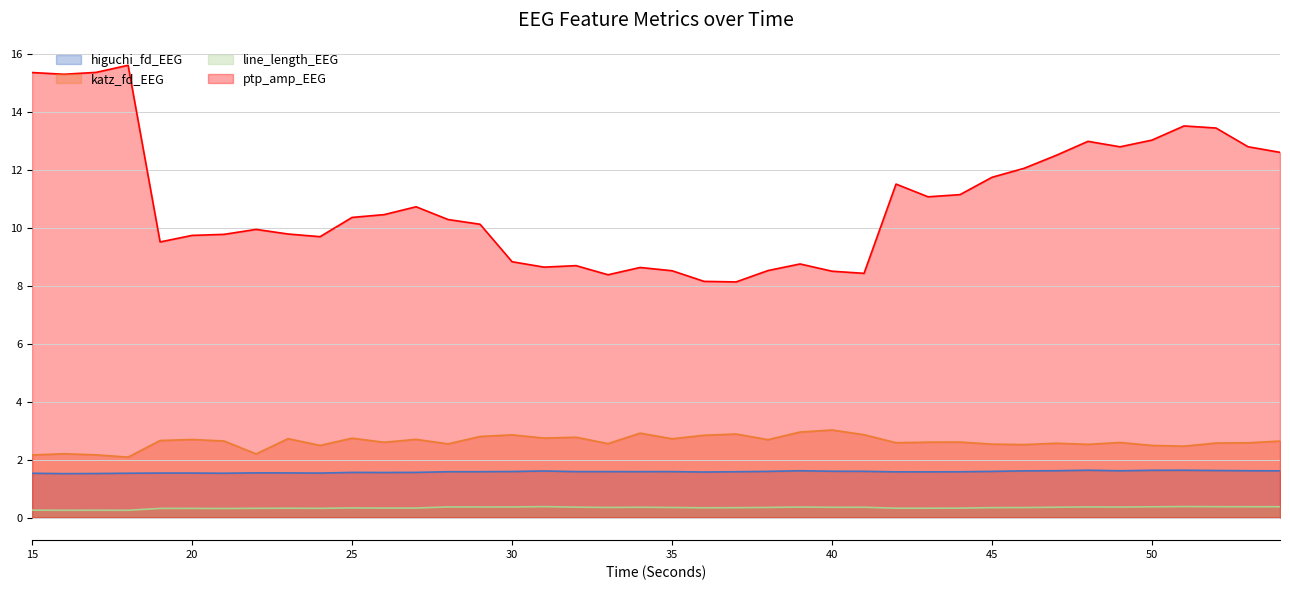

What is the average value of the higuchi_fd_EEG series?

1.6